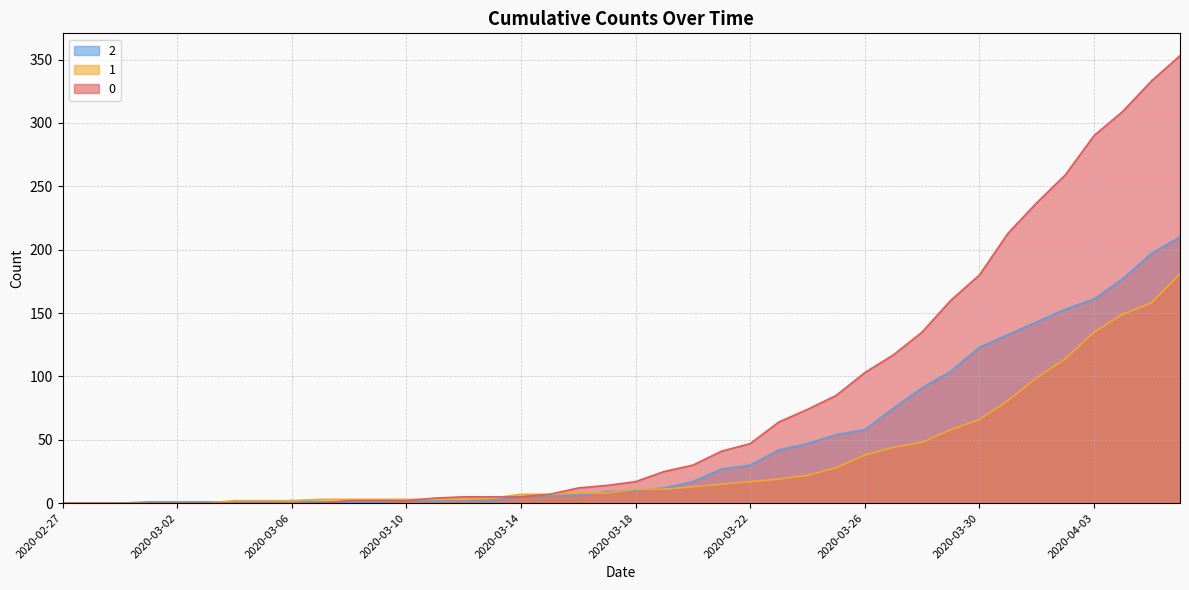

Reading left to right, list all the values displayed in this chart.

0: 2020-02-27=0	2020-02-28=0	2020-02-29=0	2020-03-01=0	2020-03-02=0	2020-03-03=0	2020-03-04=0	2020-03-05=0	2020-03-06=0	2020-03-07=0	2020-03-08=2	2020-03-09=2	2020-03-10=2	2020-03-11=4	2020-03-12=5	2020-03-13=5	2020-03-14=5	2020-03-15=7	2020-03-16=12	2020-03-17=14	2020-03-18=17	2020-03-19=25	2020-03-20=30	2020-03-21=41	2020-03-22=47	2020-03-23=64	2020-03-24=74	2020-03-25=85	2020-03-26=103	2020-03-27=117	2020-03-28=135	2020-03-29=160	2020-03-30=180	2020-03-31=213	2020-04-01=237	2020-04-02=259	2020-04-03=290	2020-04-04=309	2020-04-05=333	2020-04-06=353
1: 2020-02-27=0	2020-02-28=0	2020-02-29=0	2020-03-01=0	2020-03-02=0	2020-03-03=0	2020-03-04=2	2020-03-05=2	2020-03-06=2	2020-03-07=3	2020-03-08=3	2020-03-09=3	2020-03-10=3	2020-03-11=3	2020-03-12=3	2020-03-13=4	2020-03-14=7	2020-03-15=7	2020-03-16=8	2020-03-17=8	2020-03-18=11	2020-03-19=11	2020-03-20=13	2020-03-21=15	2020-03-22=17	2020-03-23=19	2020-03-24=22	2020-03-25=28	2020-03-26=38	2020-03-27=44	2020-03-28=48	2020-03-29=58	2020-03-30=66	2020-03-31=81	2020-04-01=99	2020-04-02=114	2020-04-03=135	2020-04-04=149	2020-04-05=158	2020-04-06=181
2: 2020-02-27=0	2020-02-28=0	2020-02-29=0	2020-03-01=1	2020-03-02=1	2020-03-03=1	2020-03-04=1	2020-03-05=1	2020-03-06=2	2020-03-07=1	2020-03-08=1	2020-03-09=1	2020-03-10=2	2020-03-11=2	2020-03-12=2	2020-03-13=2	2020-03-14=5	2020-03-15=6	2020-03-16=6	2020-03-17=9	2020-03-18=10	2020-03-19=12	2020-03-20=17	2020-03-21=27	2020-03-22=30	2020-03-23=42	2020-03-24=47	2020-03-25=54	2020-03-26=58	2020-03-27=75	2020-03-28=91	2020-03-29=104	2020-03-30=123	2020-03-31=133	2020-04-01=143	2020-04-02=153	2020-04-03=161	2020-04-04=177	2020-04-05=197	2020-04-06=210